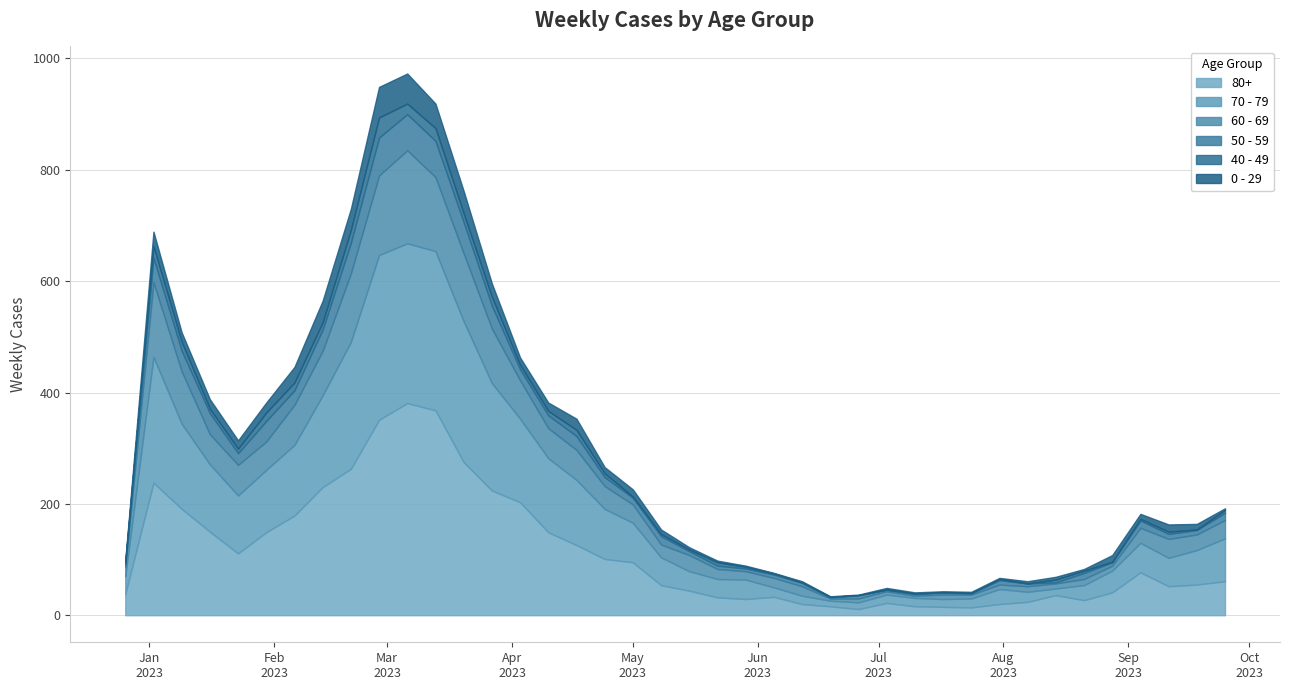

True or false: 70 - 79 and 50 - 59 cross at least once.

False